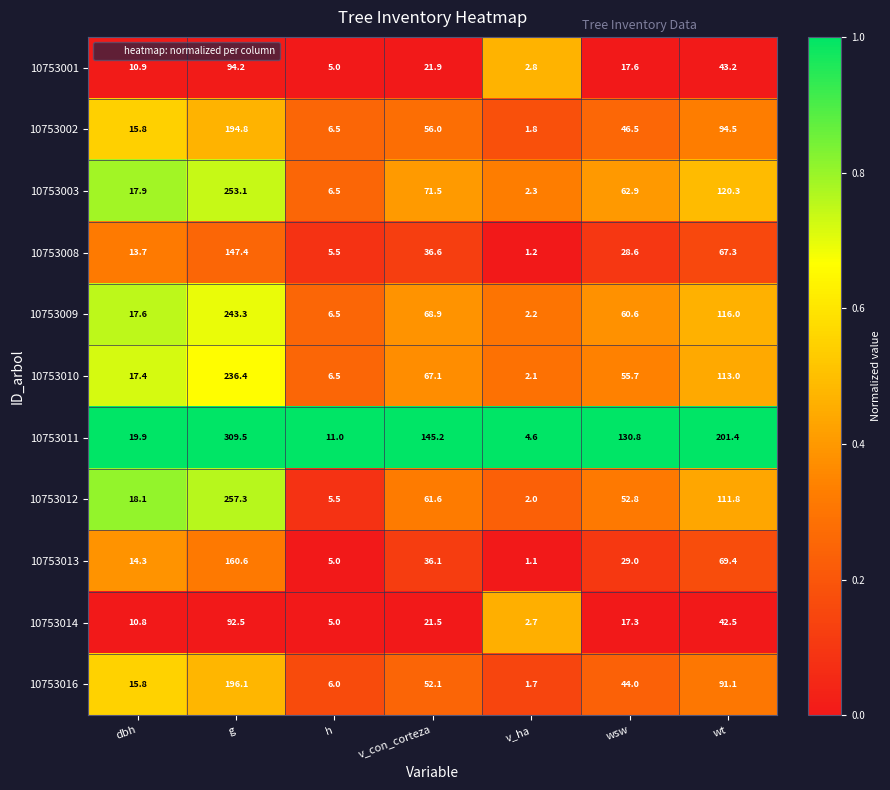

Between h and v_ha, which series saw the biggest shift?

10753011